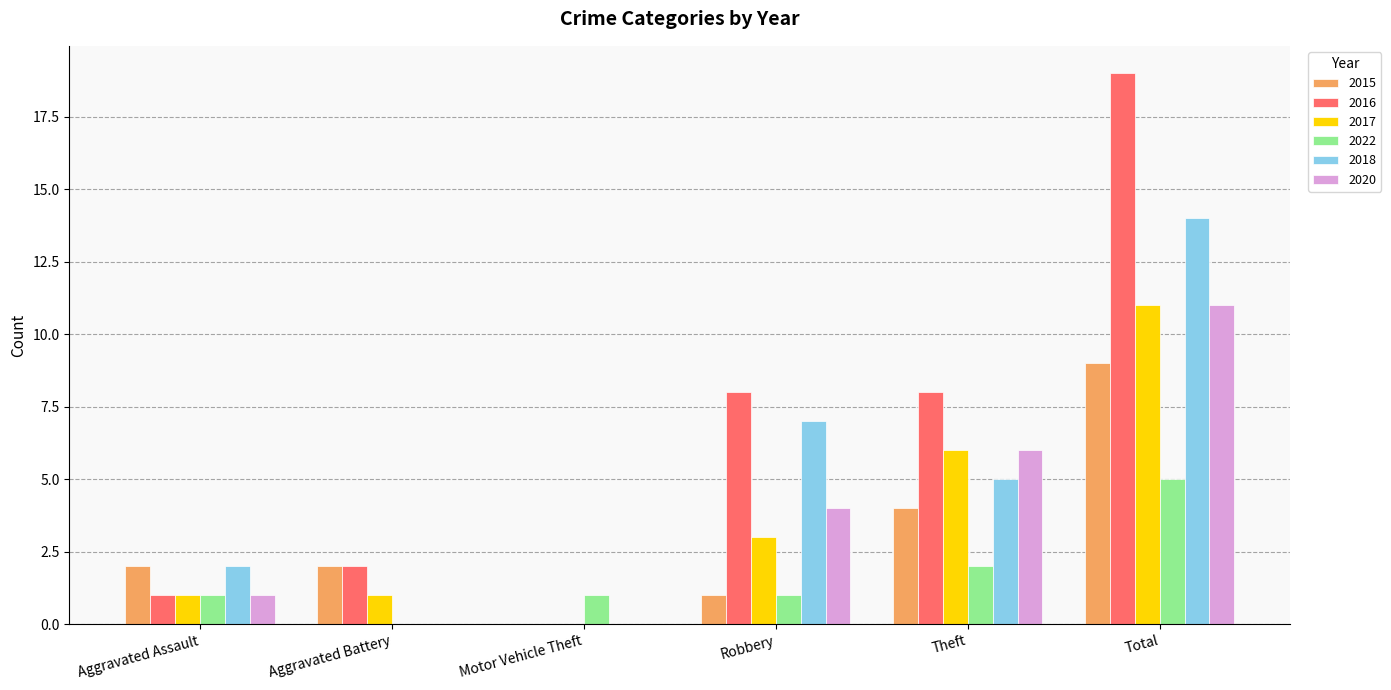

At which category is the sum across all series the highest?

Total